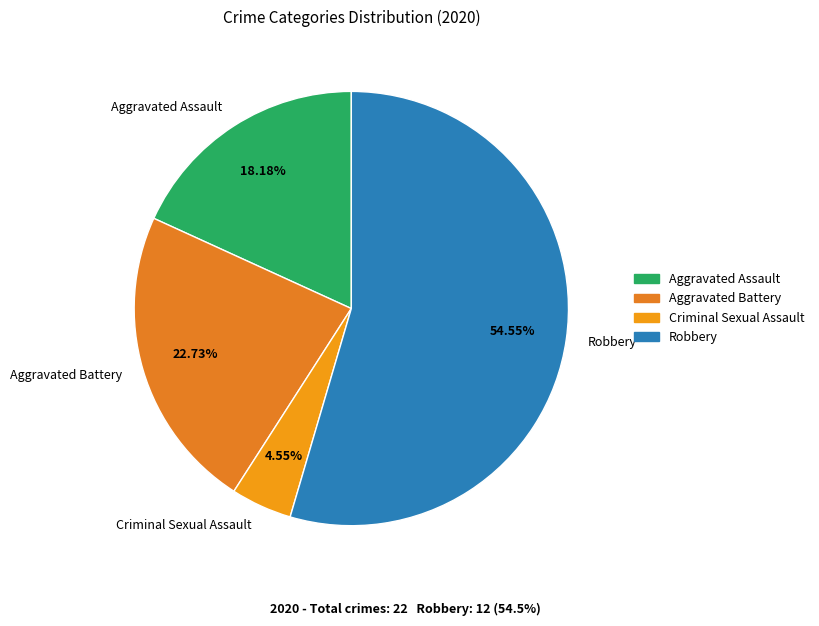

Which category has the smallest portion of the pie?

Criminal Sexual Assault